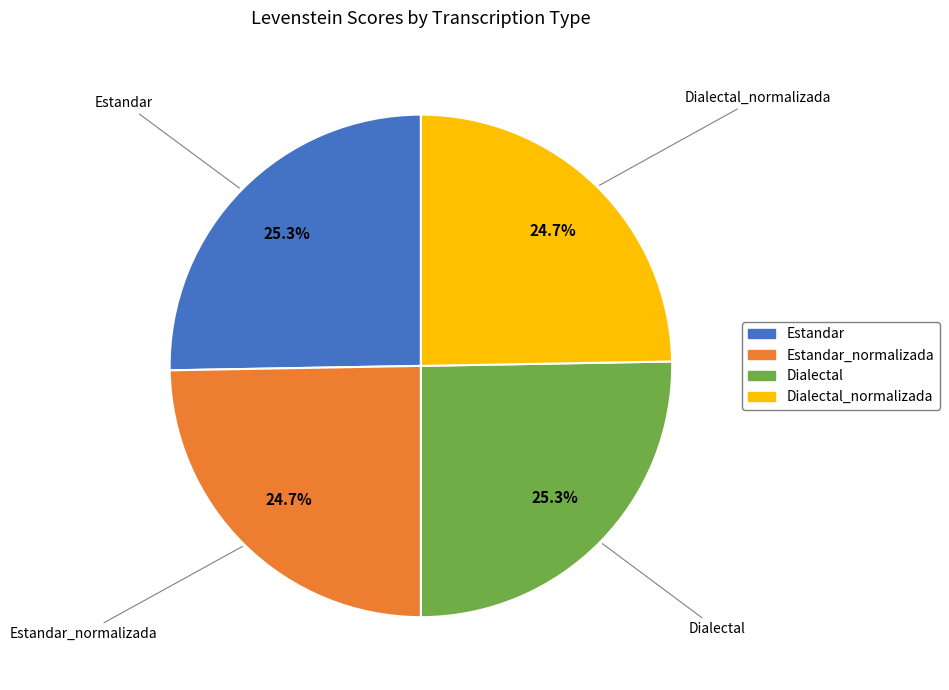

Is there a majority slice in this chart?

No